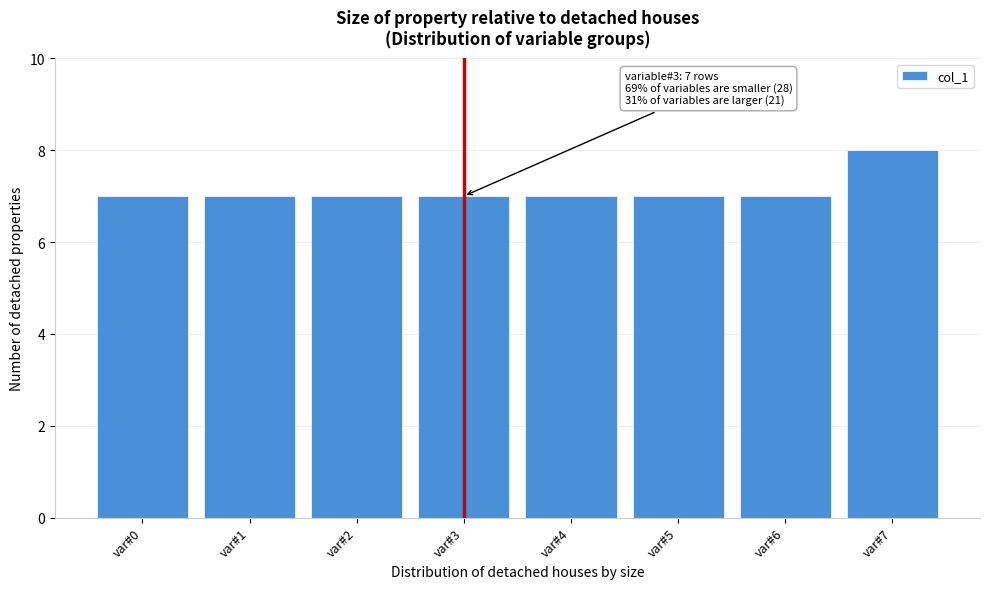

Reading left to right, extract all data points from this chart.

var#0=7	var#1=7	var#2=7	var#3=7	var#4=7	var#5=7	var#6=7	var#7=8